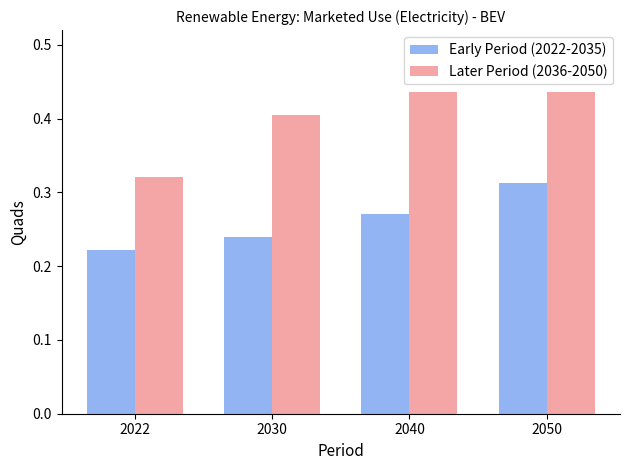

Which series has the largest total across all categories?

Later Period (2036-2050)